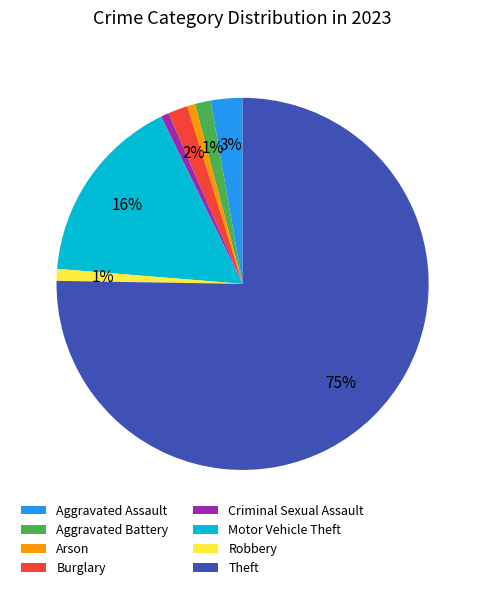

The Robbery slice represents 11% of the pie. True or false?

False